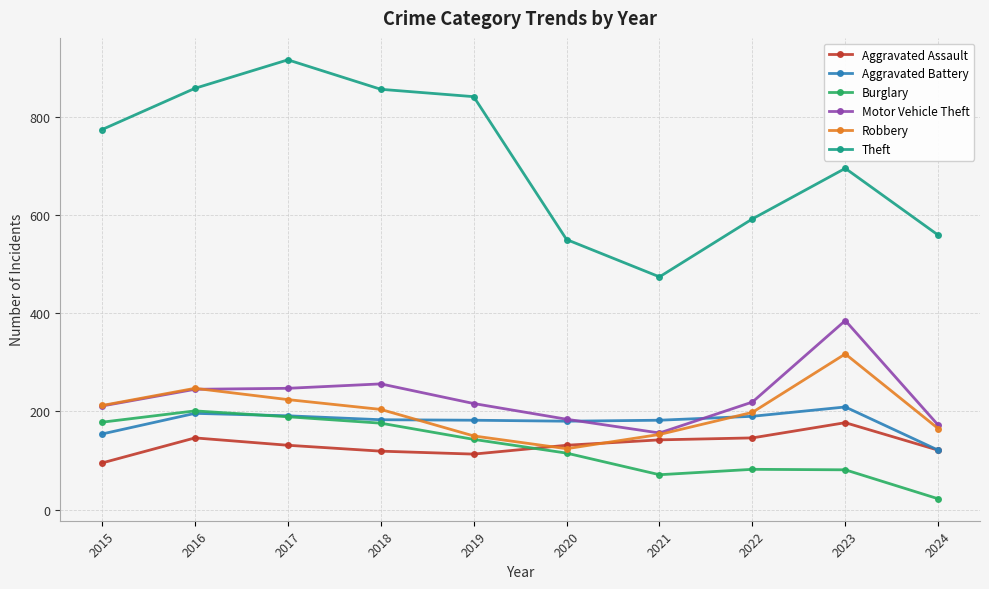

The Burglary series shows 75 at 2015. True or false?

False